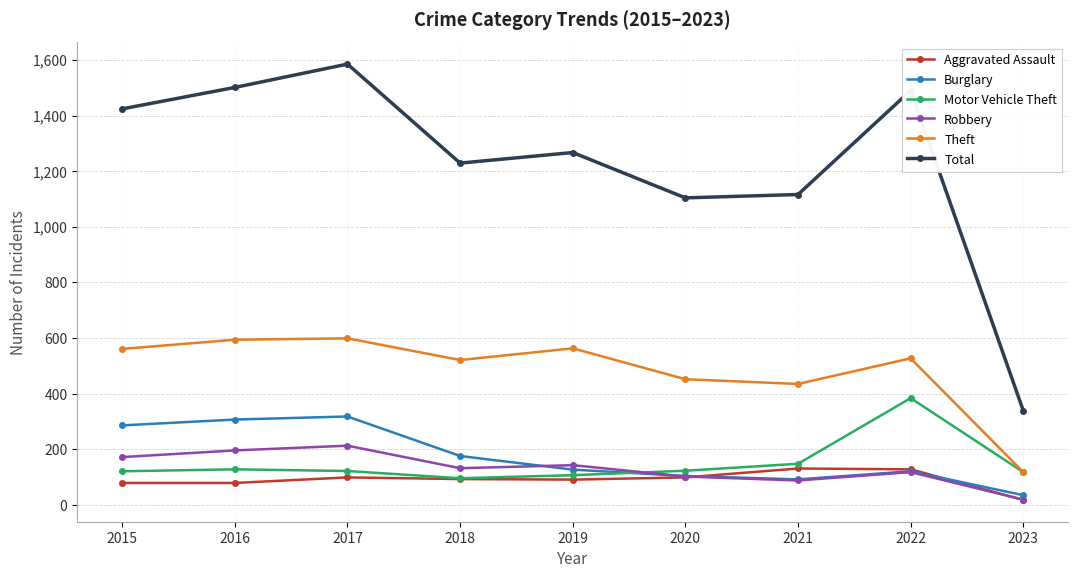

Which label corresponds to the largest value in the chart?

2017